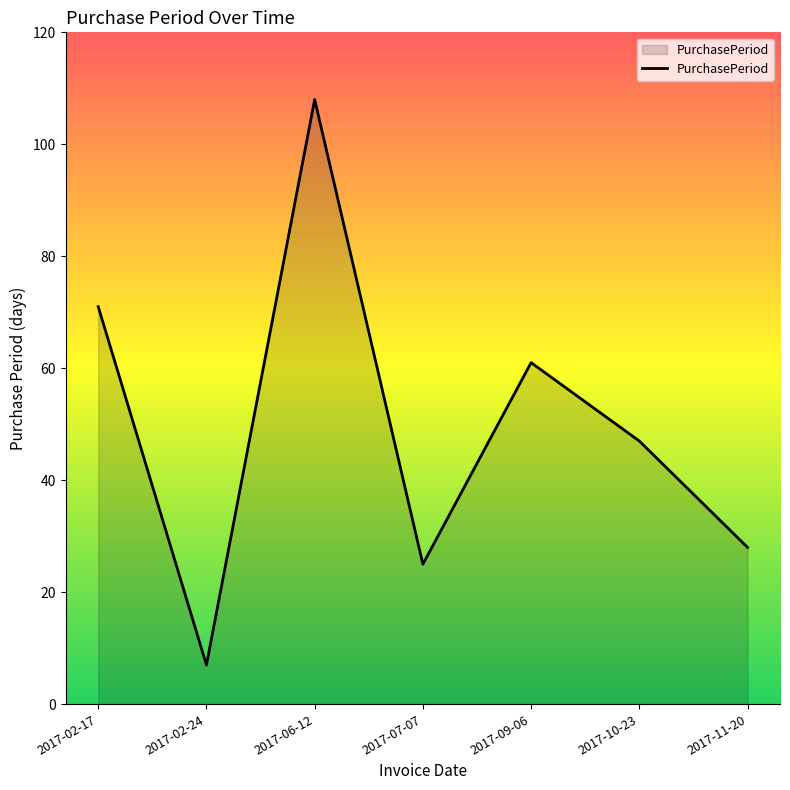

Rank the categories by value from highest to lowest.

2017-06-12, 2017-02-17, 2017-09-06, 2017-10-23, 2017-11-20, 2017-07-07, 2017-02-24